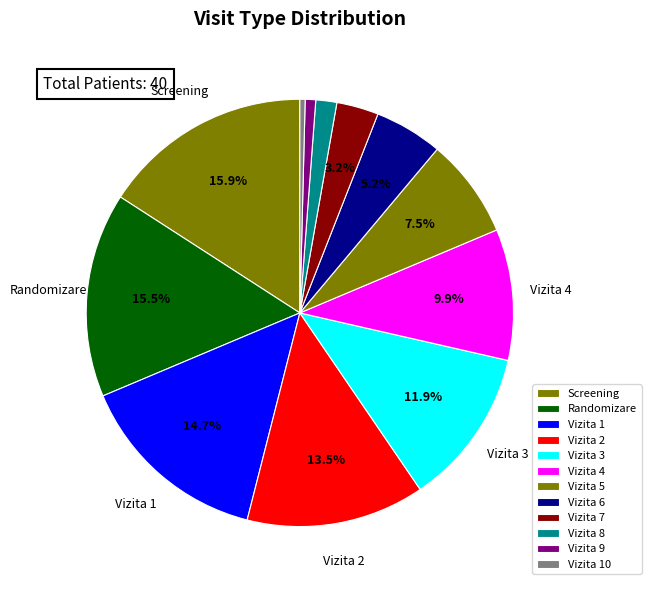

Approximately how many times larger is the value at Vizita 2 compared to Vizita 8?

8.5